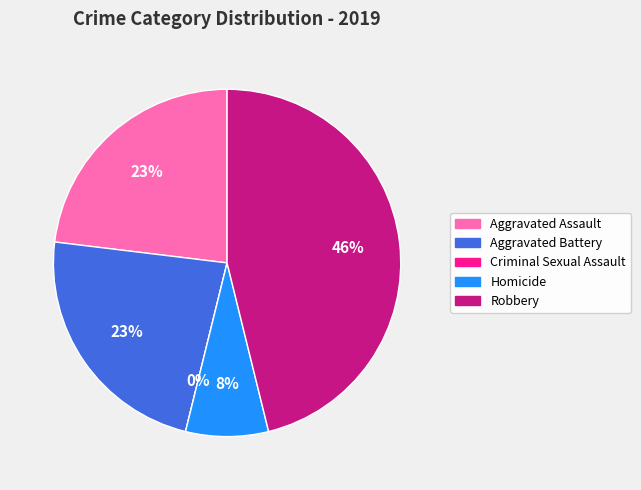

What portion of the pie excludes Aggravated Battery?

76.9%